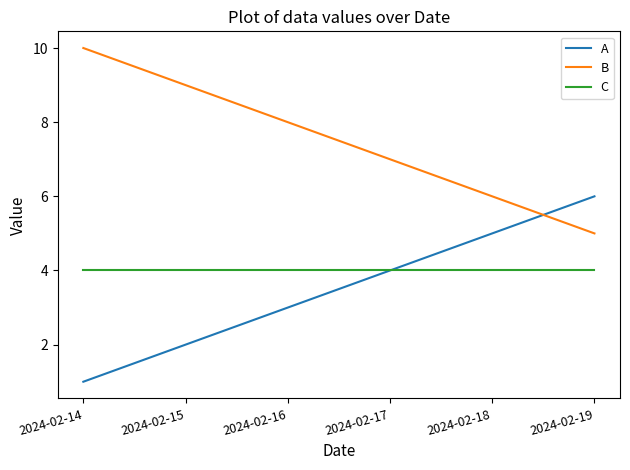

At how many categories does at least one series exceed 5?

6